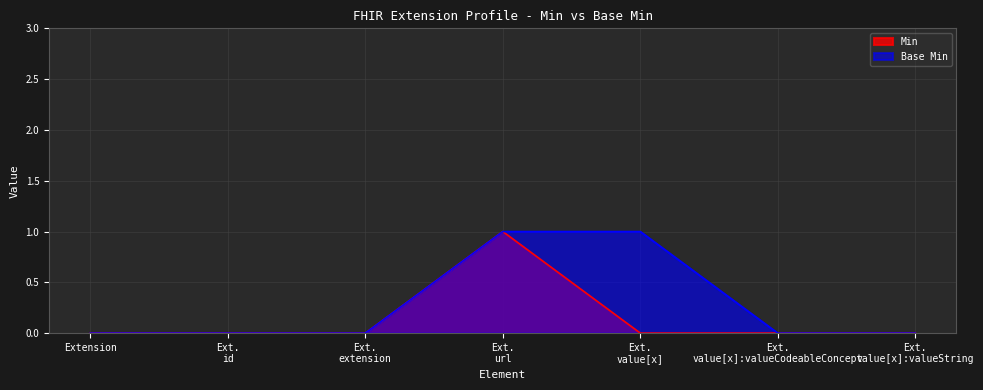

Which series has the largest total across all categories?

Base Min